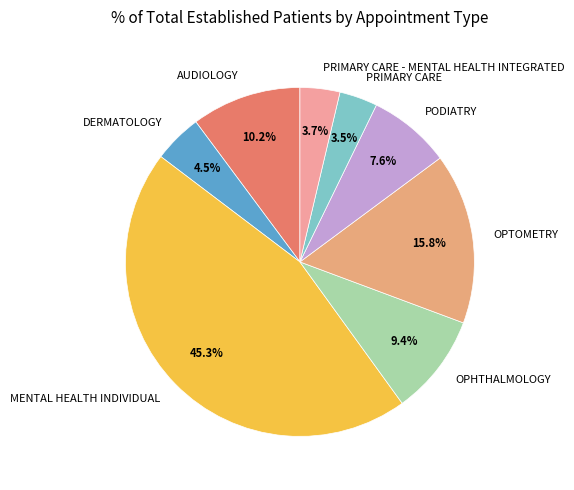

What is the total percentage of AUDIOLOGY and PODIATRY?

17.8%